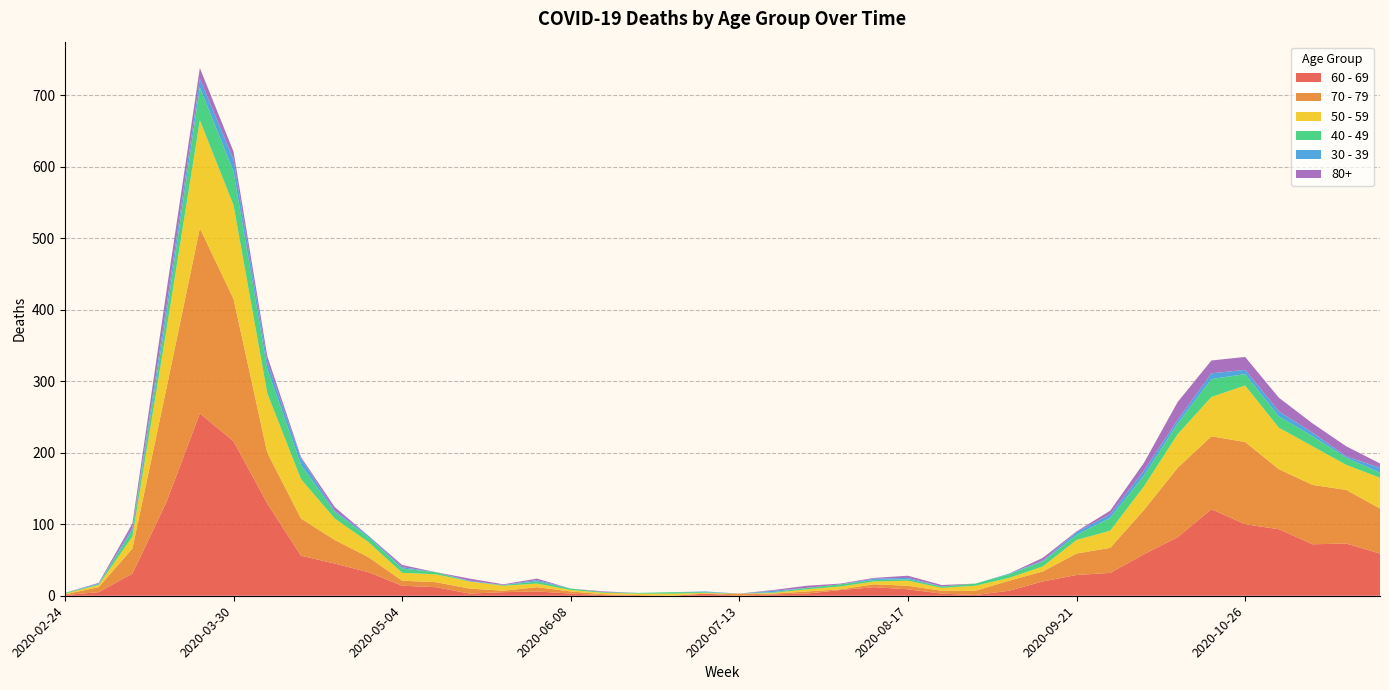

Reading right to left, transcribe all the data shown in this chart.

60 - 69: 59	73	72	93	100	121	82	58	32	29	20	7	1	3	9	12	8	3	2	0	3	0	0	1	3	6	5	3	12	14	33	45	56	129	216	255	130	31	5	1
70 - 79: 63	75	83	84	115	102	97	62	35	30	14	14	6	4	5	4	1	3	1	3	0	0	1	1	3	6	2	7	7	7	21	33	52	71	199	259	158	35	7	1
50 - 59: 43	35	54	58	79	55	47	33	24	19	7	4	7	4	7	4	4	3	1	0	1	3	2	2	2	5	7	10	11	11	21	30	55	83	131	151	81	17	3	1
40 - 49: 7	10	14	16	16	25	15	15	18	7	7	5	3	2	2	2	3	2	1	0	1	2	1	1	2	3	1	0	3	6	7	9	20	34	47	46	21	9	1	1
30 - 39: 7	2	5	7	6	8	5	7	5	4	1	1	0	0	2	2	0	0	2	0	1	0	0	0	0	2	0	1	0	2	2	2	9	10	17	12	12	3	1	0
80+: 6	14	13	19	18	18	25	11	5	1	4	0	0	2	3	1	1	3	1	0	0	0	0	1	0	2	1	3	0	3	0	5	2	8	11	15	21	6	1	0